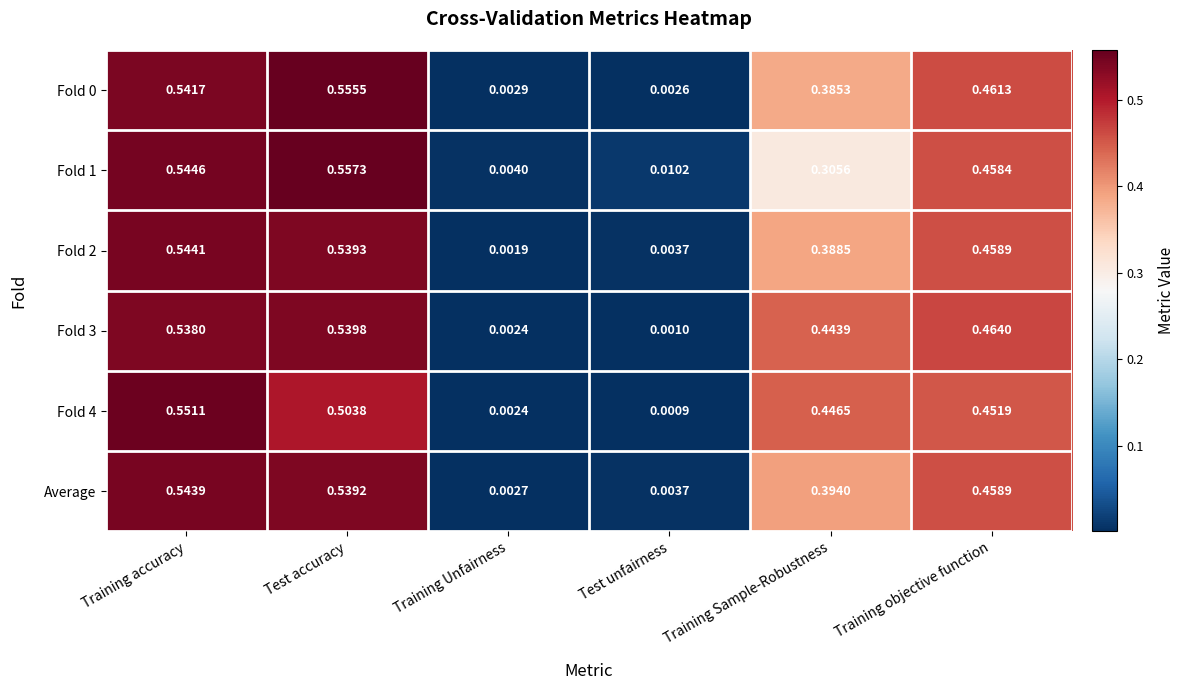

Rank the categories by Average value from highest to lowest.

Training accuracy, Test accuracy, Training objective function, Training Sample-Robustness, Test unfairness, Training Unfairness